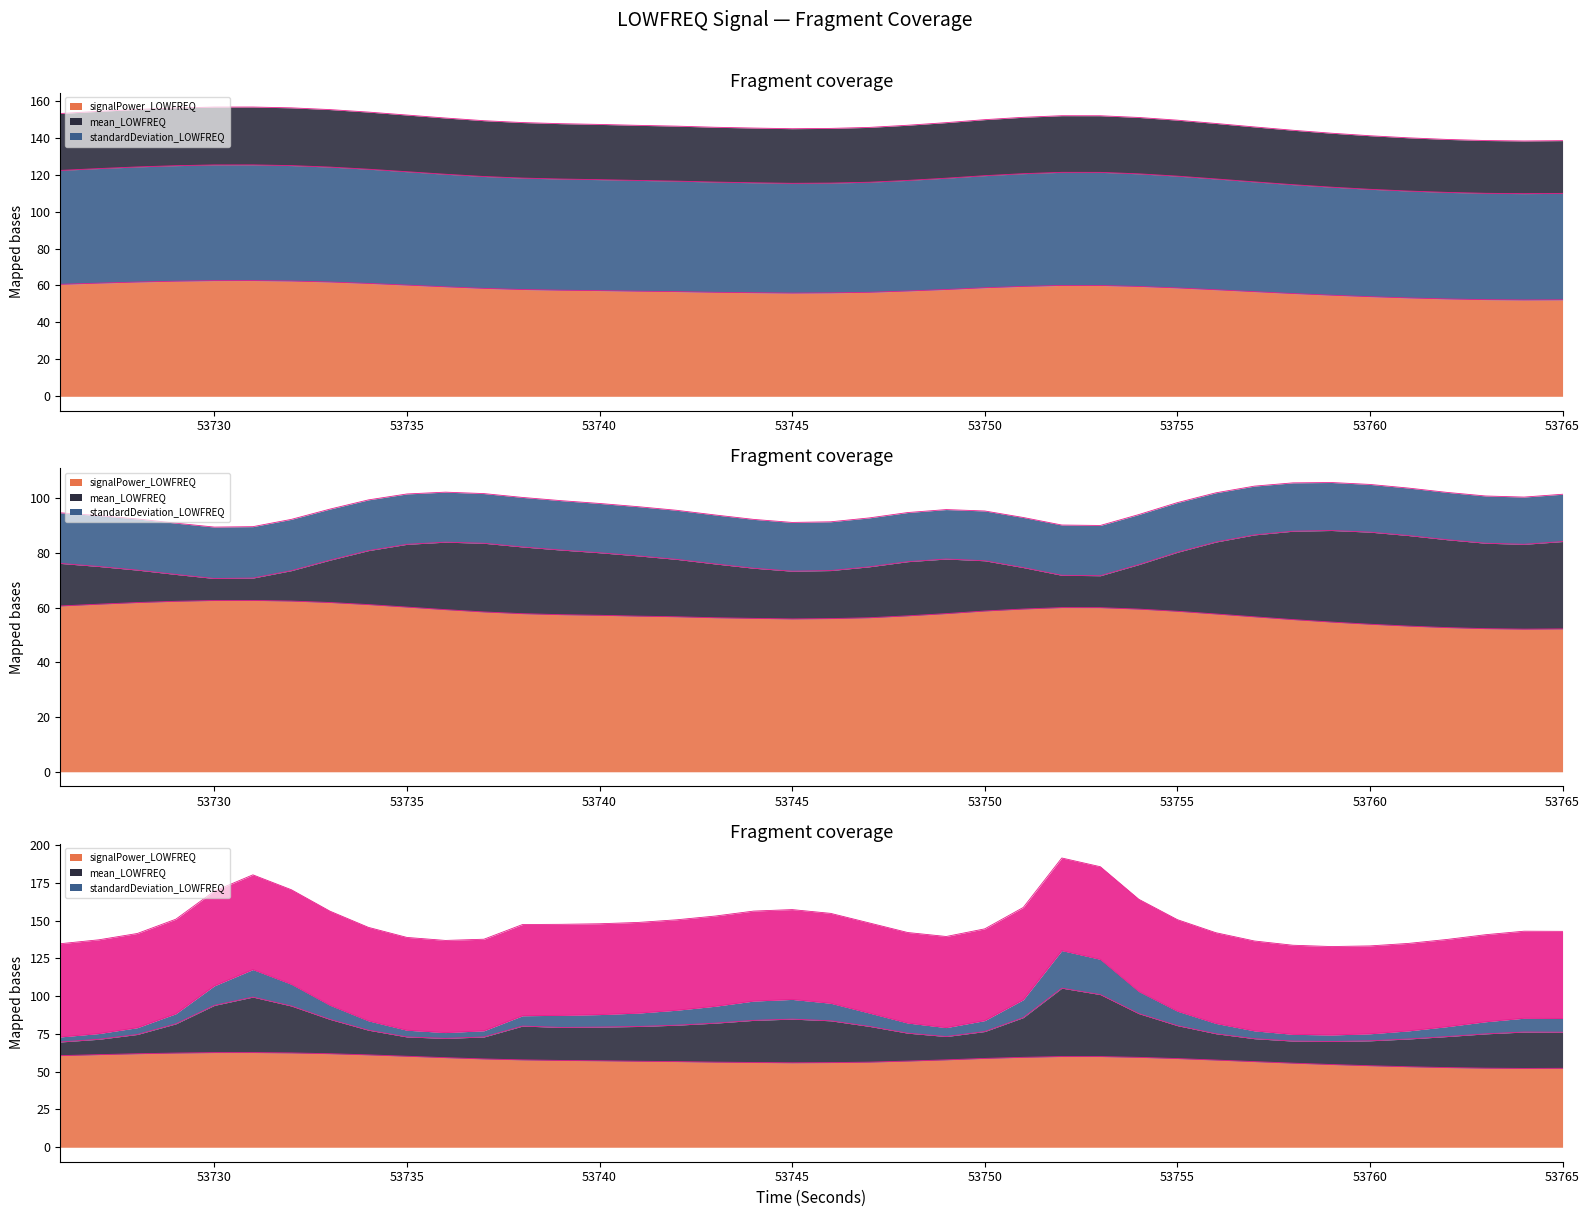

At which category does the chart reach its peak across all series?

53752